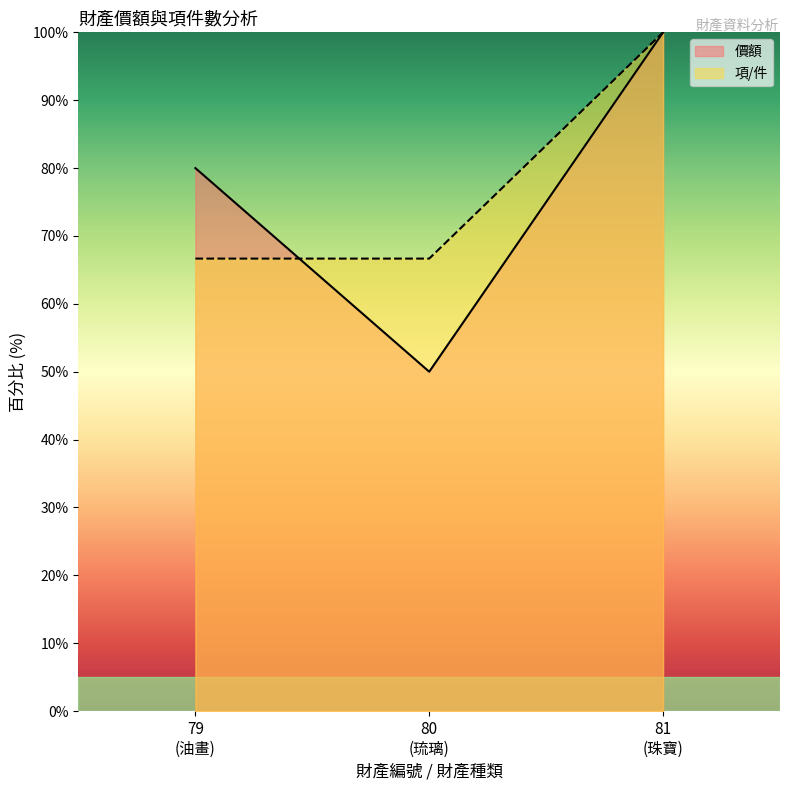

What is the greatest value displayed?

100.0